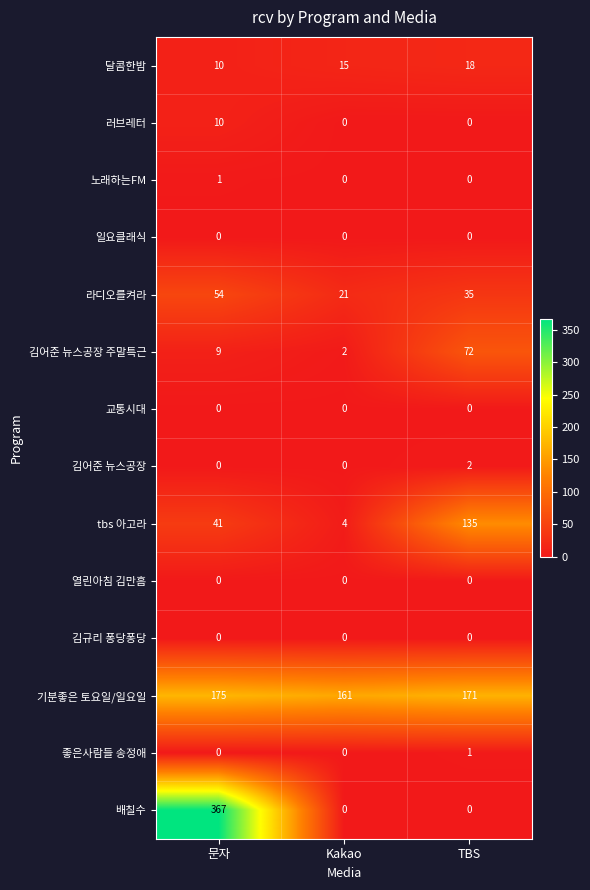

Is the value of tbs 아고라 at 문자 greater than the value of 일요클래식 at Kakao?

Yes